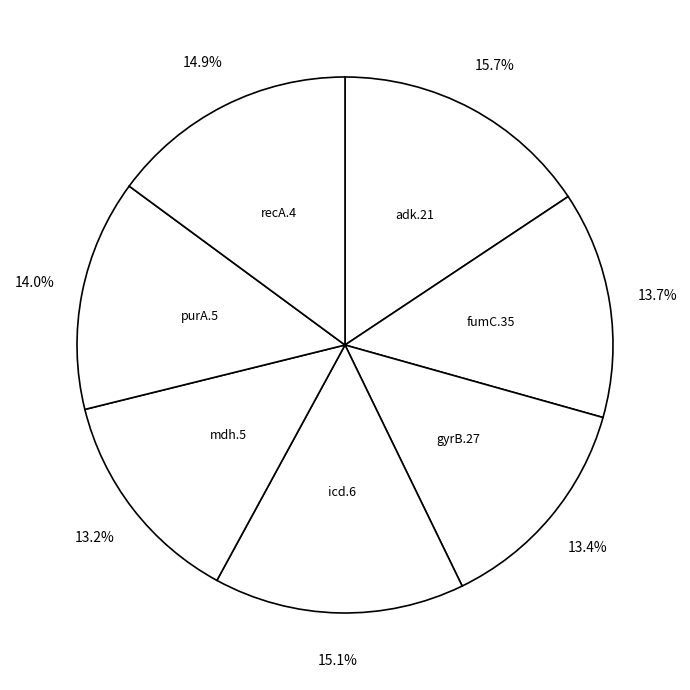

Which slice is the largest?

15.7%